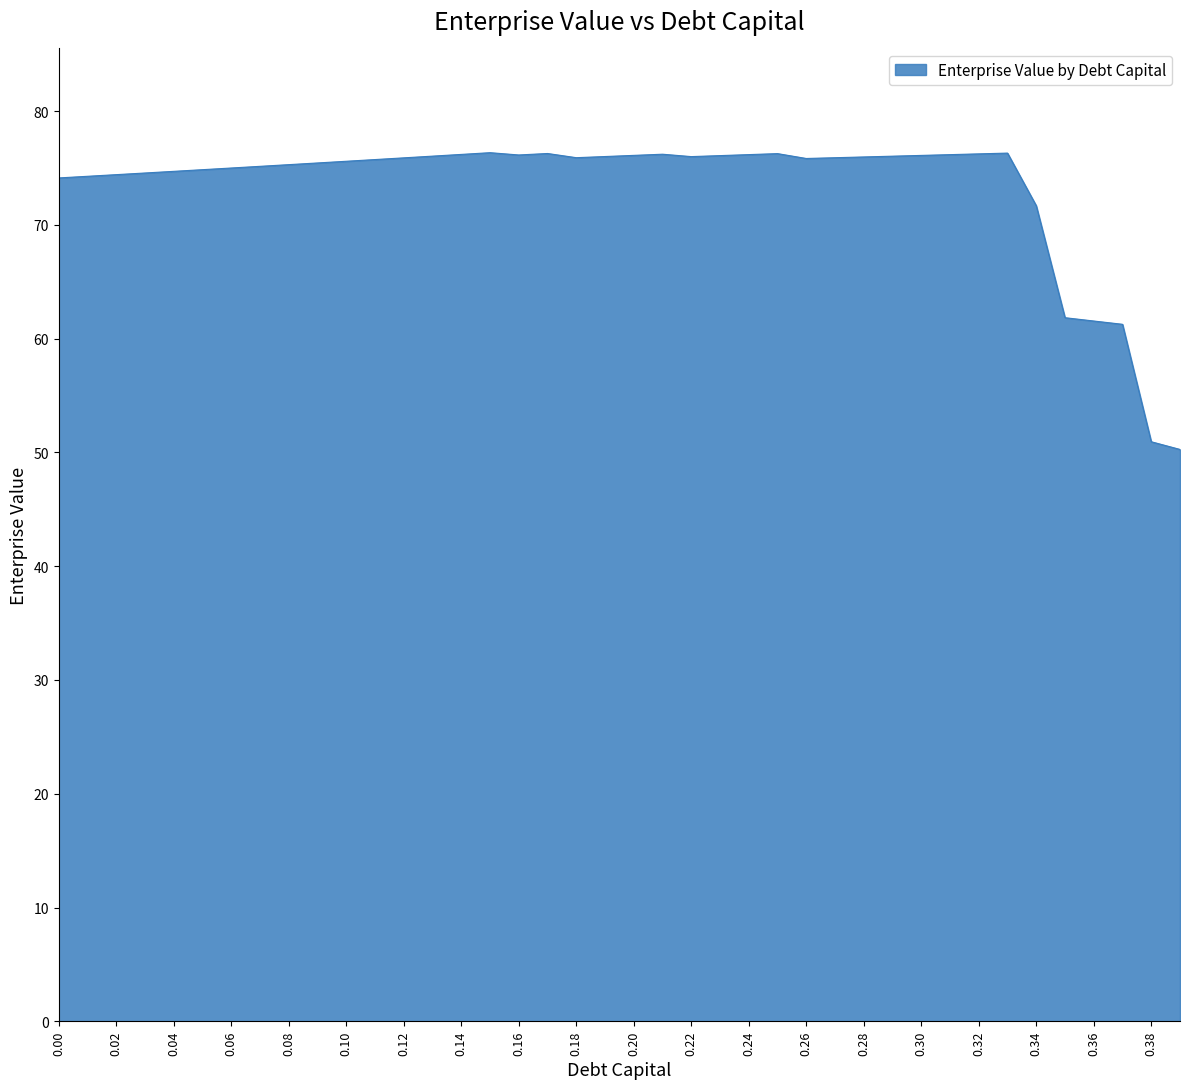

What is the maximum value shown in the chart?

76.3